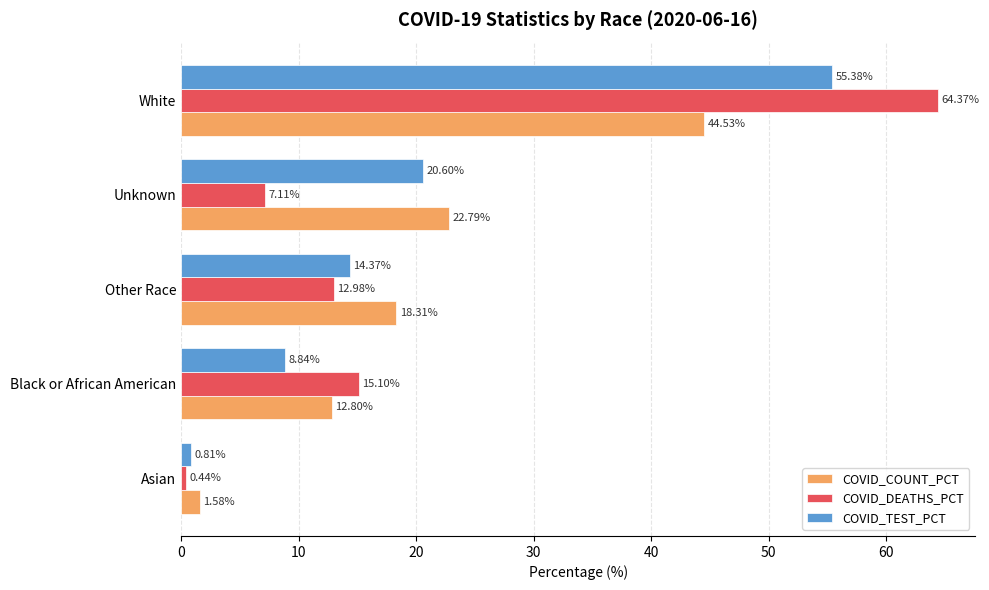

Where is COVID_TEST_PCT nearest to the value 28?

Unknown